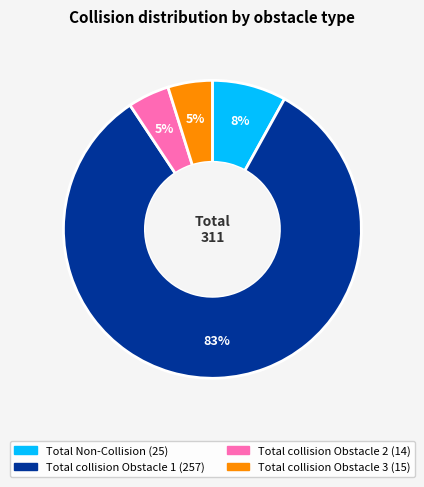

To the nearest percent, what percentage of the pie is Total Non-Collision?

8%